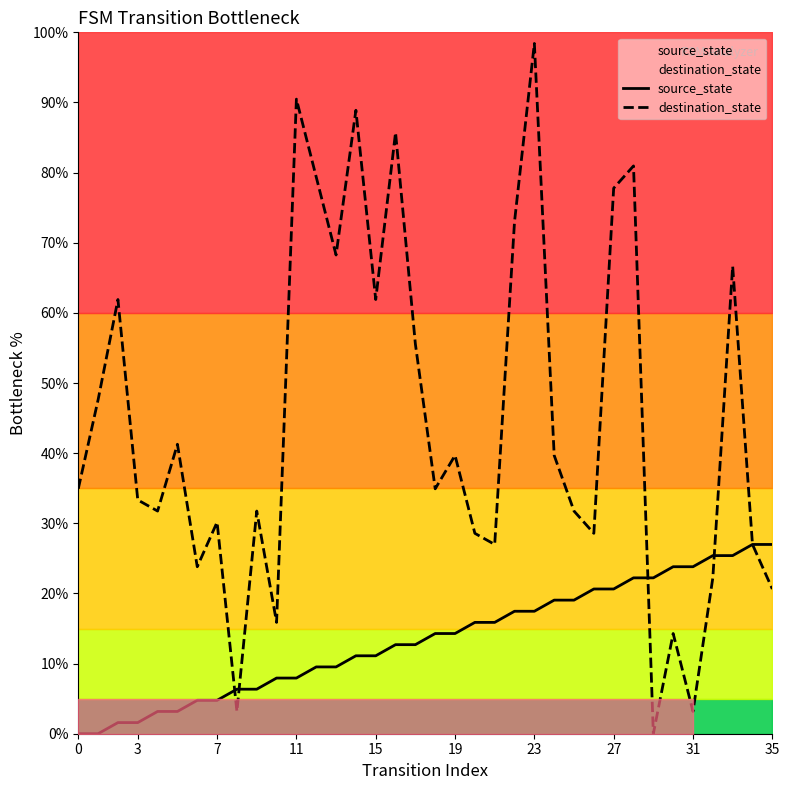

True or false: source_state has more than 0 interior local peaks.

False